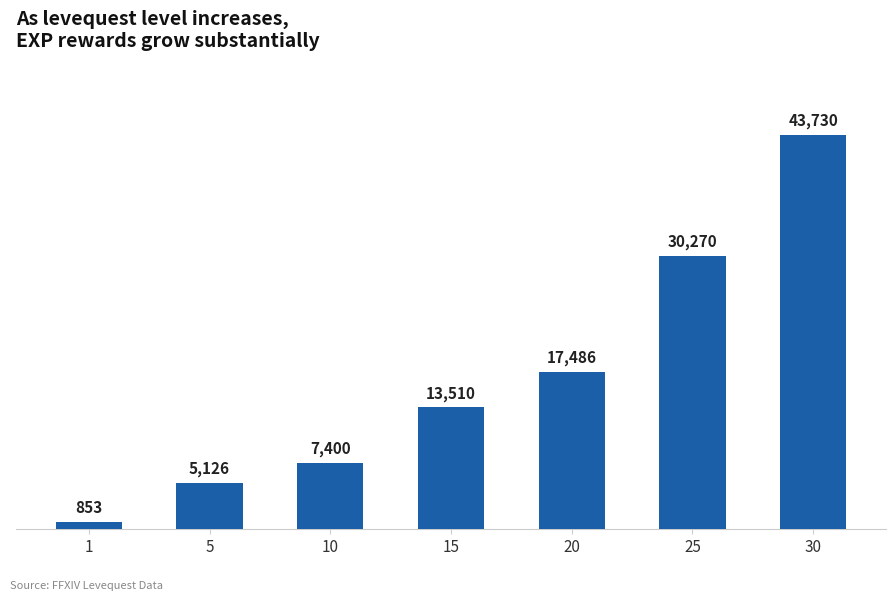

Reading left to right, list all the values displayed in this chart.

1=853	5=5126	10=7400	15=13510	20=17486	25=30270	30=43730